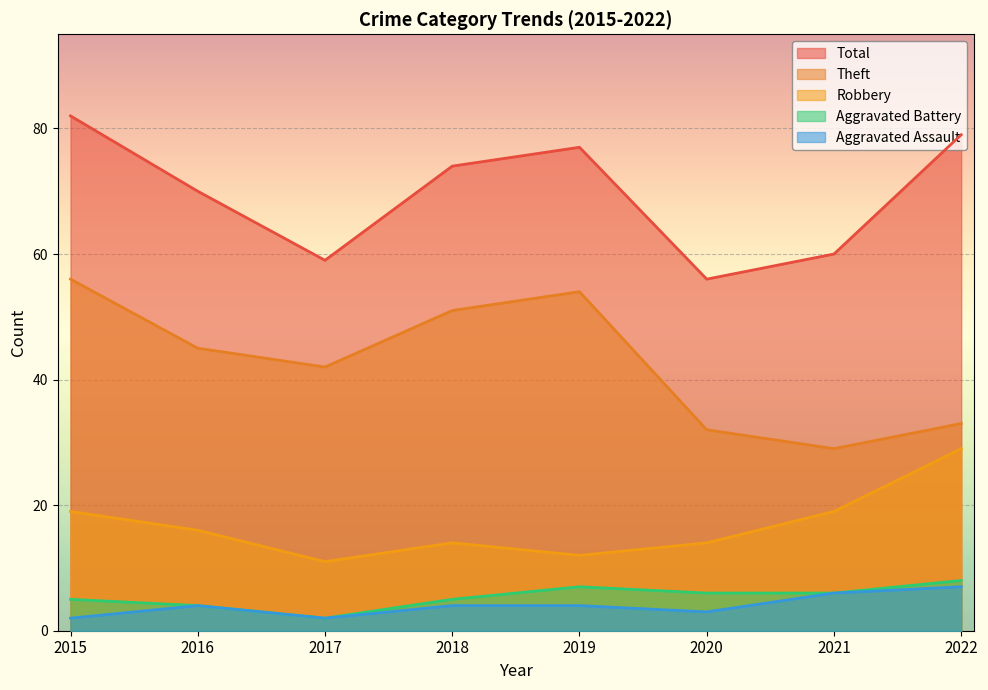

The Robbery series shows 12 at 2019. True or false?

True